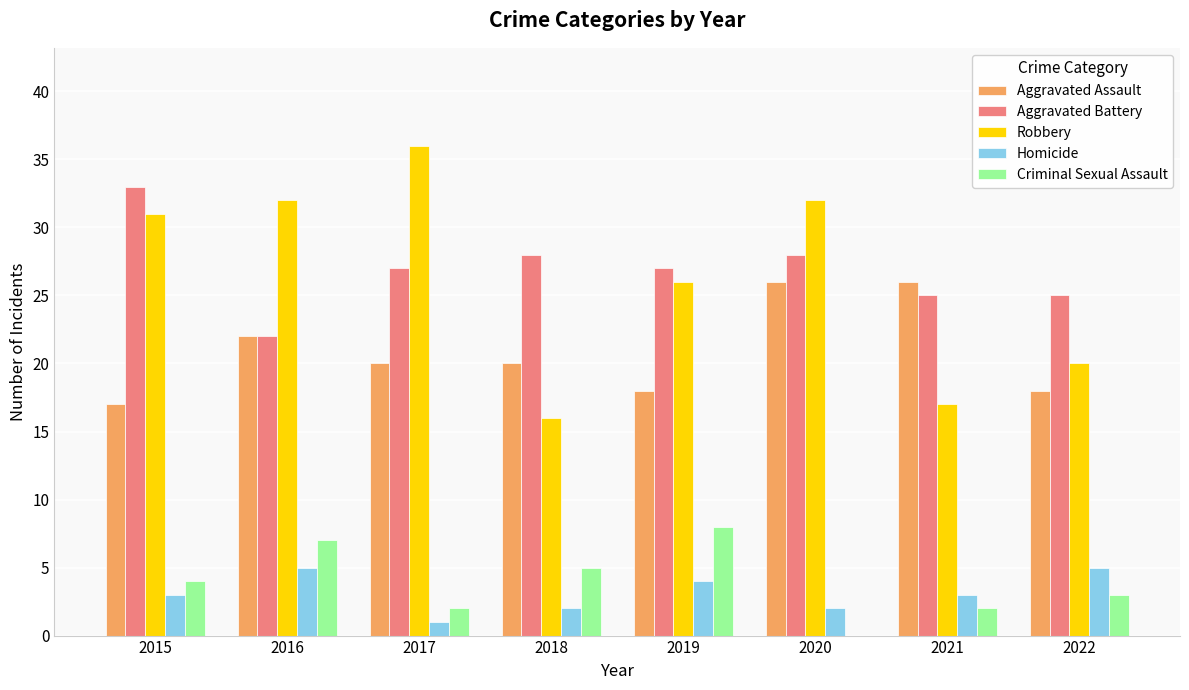

Is the value of Aggravated Assault at 2022 greater than the value of Robbery at 2018?

Yes